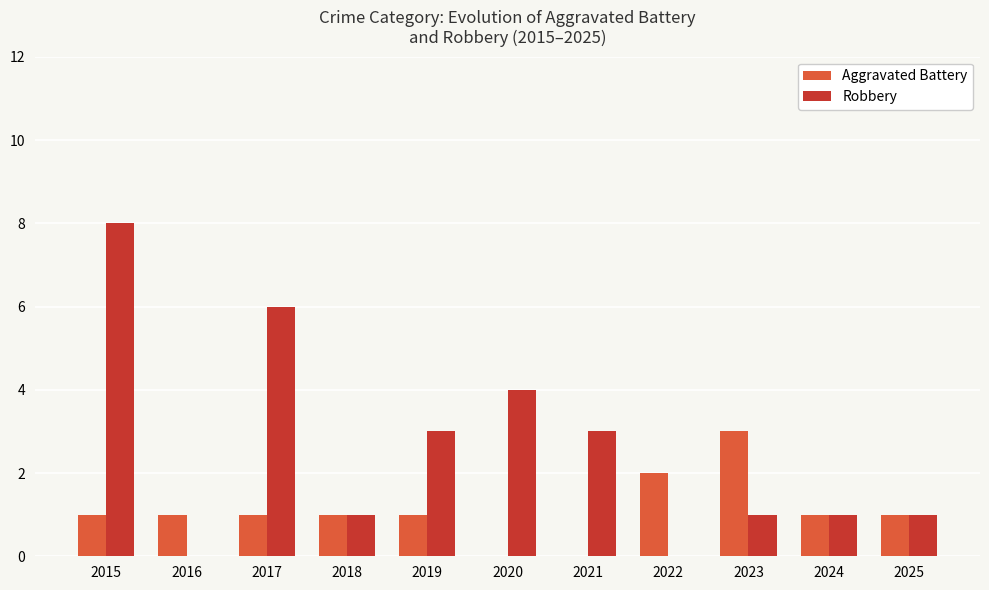

Between 2016 and 2022, which series saw the biggest shift?

Aggravated Battery